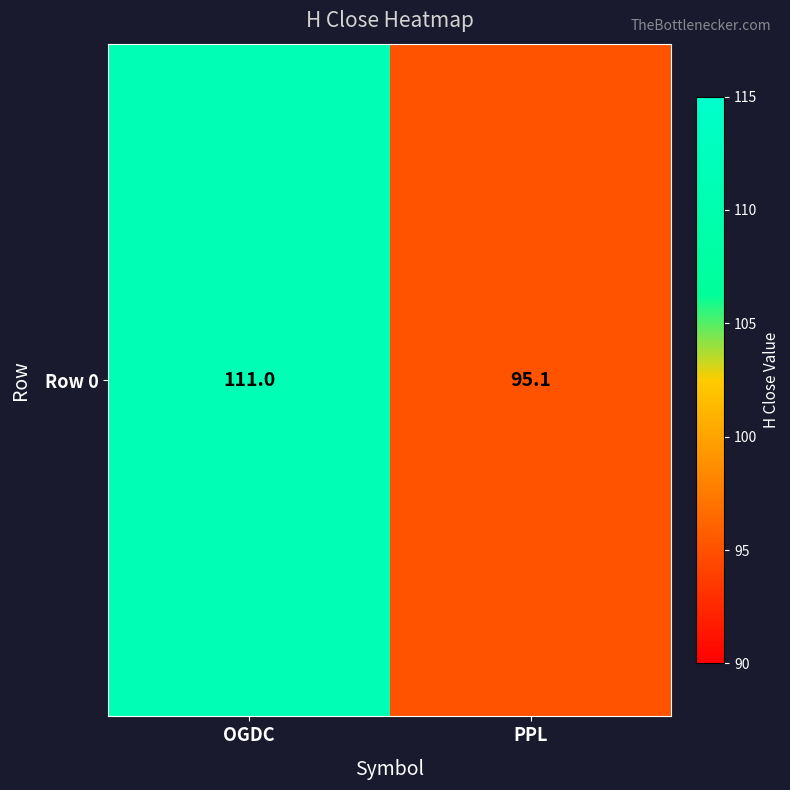

Which category has the highest value across all series?

OGDC